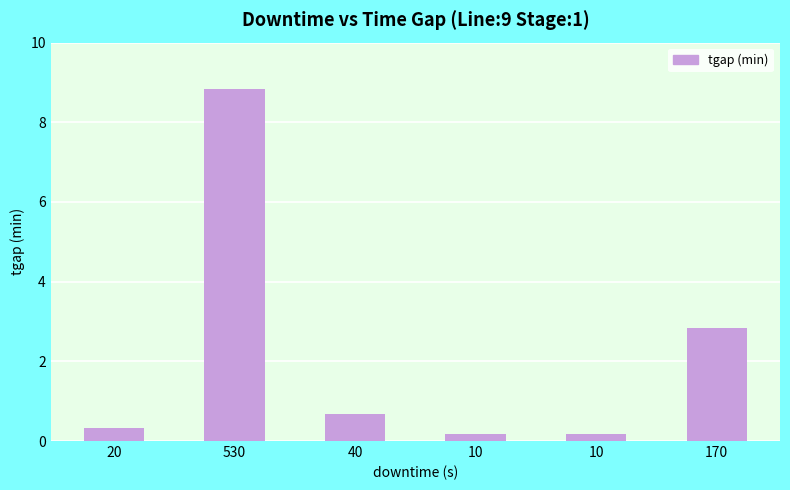

What is the maximum value shown in the chart?

8.8